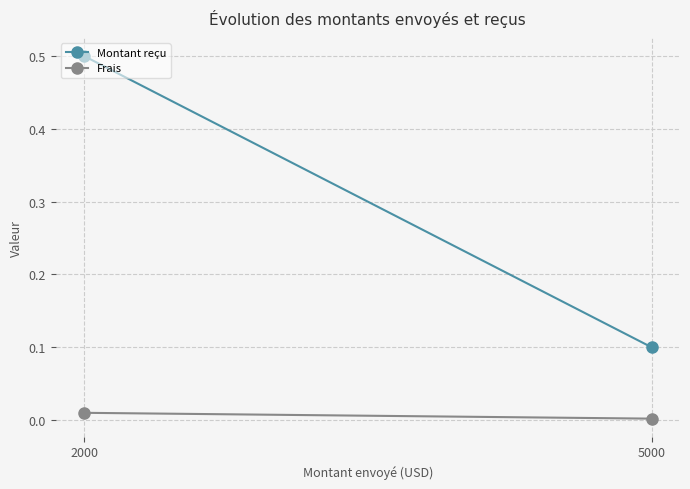

How many Montant reçu values are between 0 and 1?

2